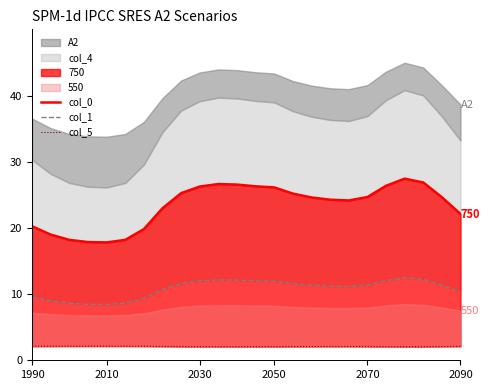

What is the total value across all series at 16?

37.5